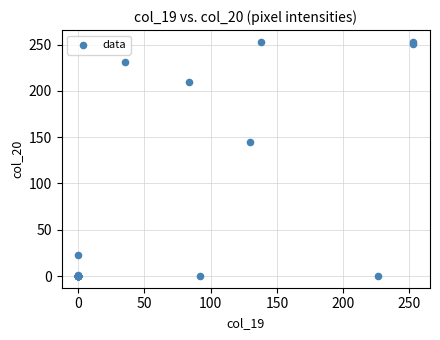

What Y value in the scatter plot is closest to 126?

145